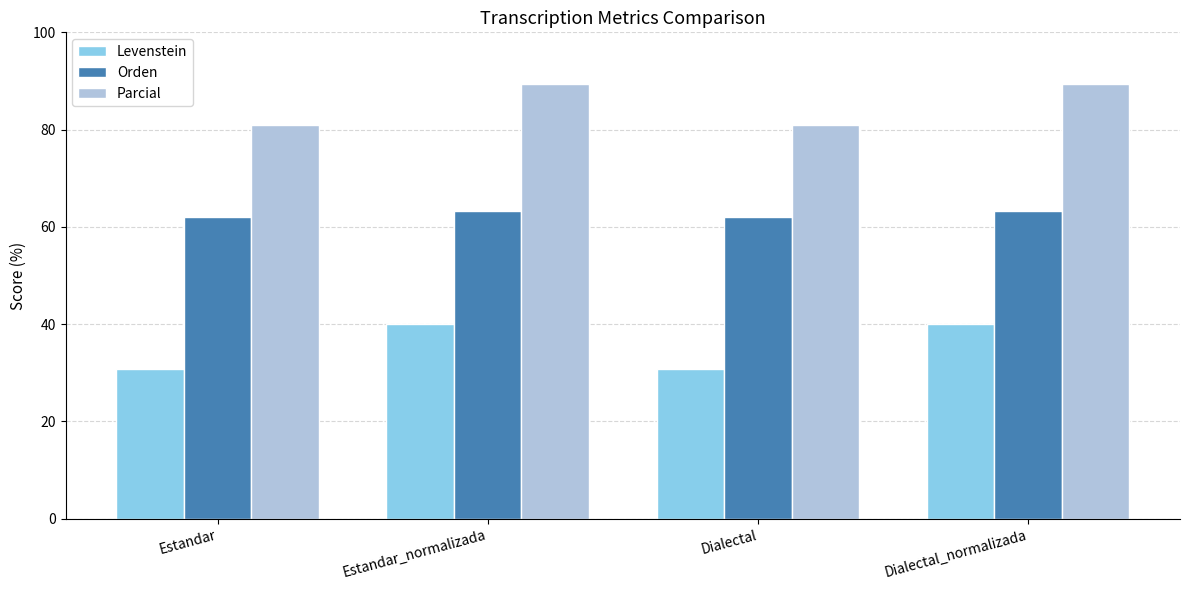

What is the lowest value of the Parcial series?

81.0